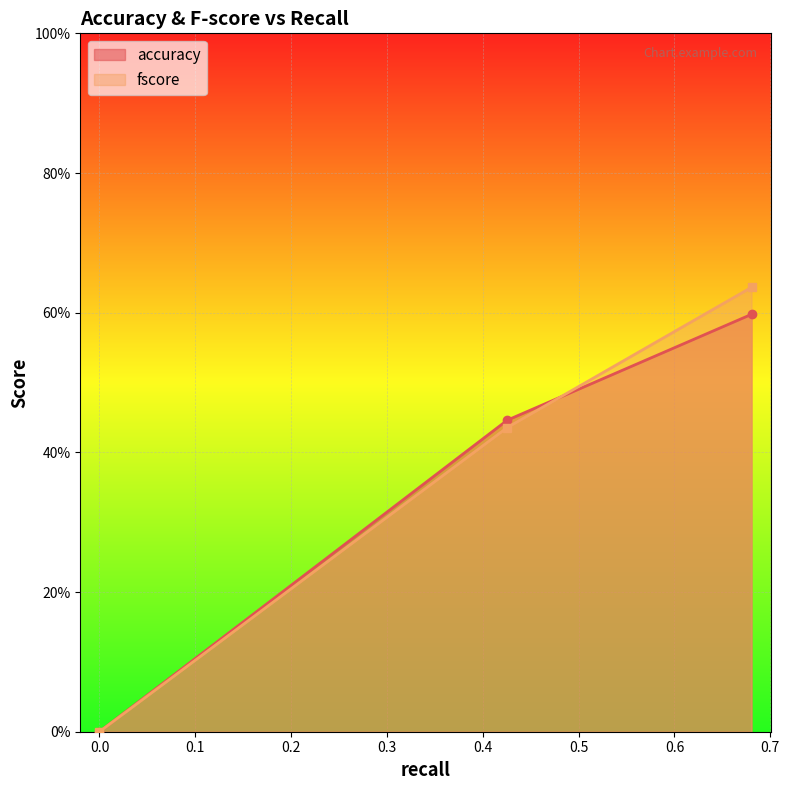

List the series in order of their overall mean, highest first.

fscore, accuracy